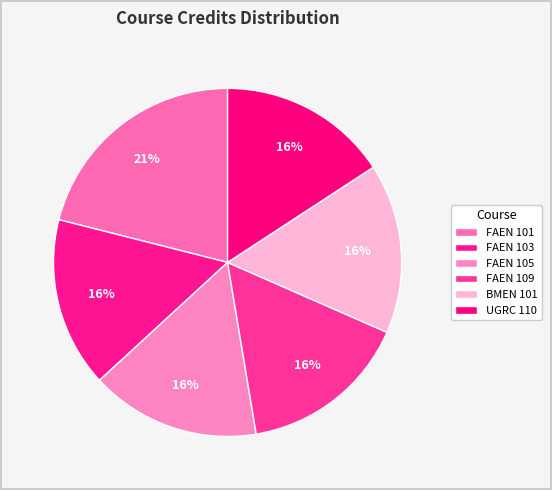

Rank the categories by value from highest to lowest.

FAEN 101, FAEN 103, FAEN 105, FAEN 109, BMEN 101, UGRC 110